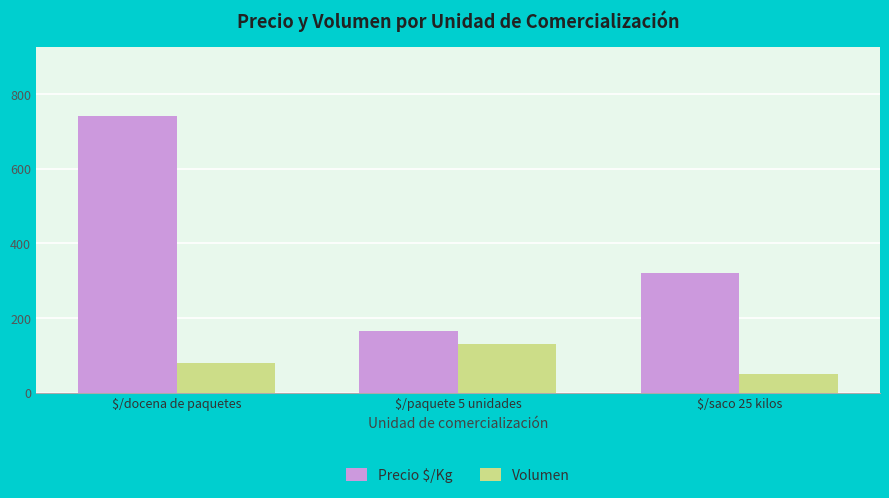

Does the chart contain stacked bars?

No